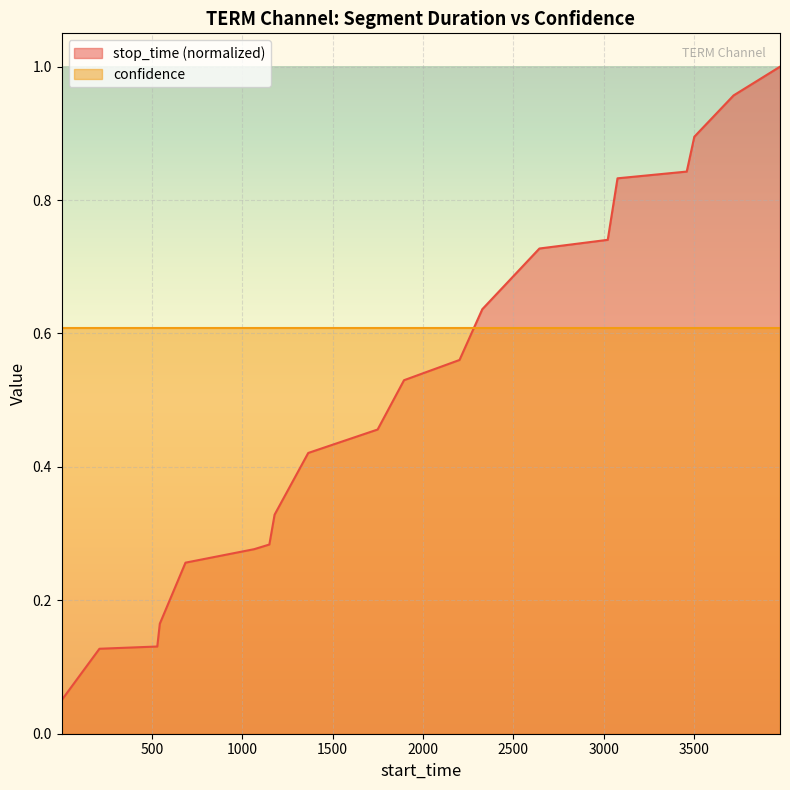

What is the change in value from 1066 to 1749?

+0.2